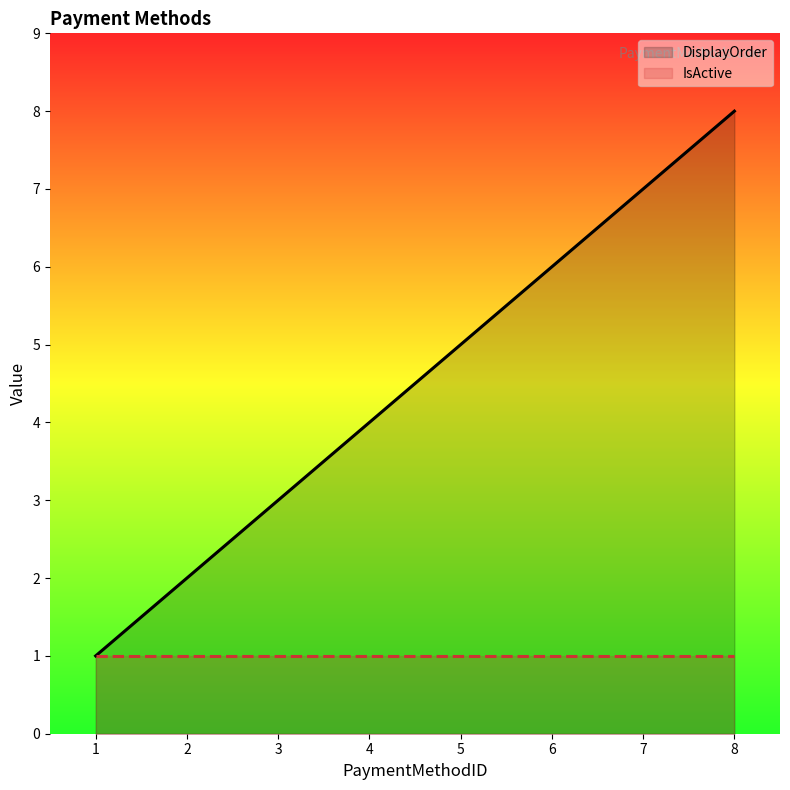

How many lines are shown in the chart?

2